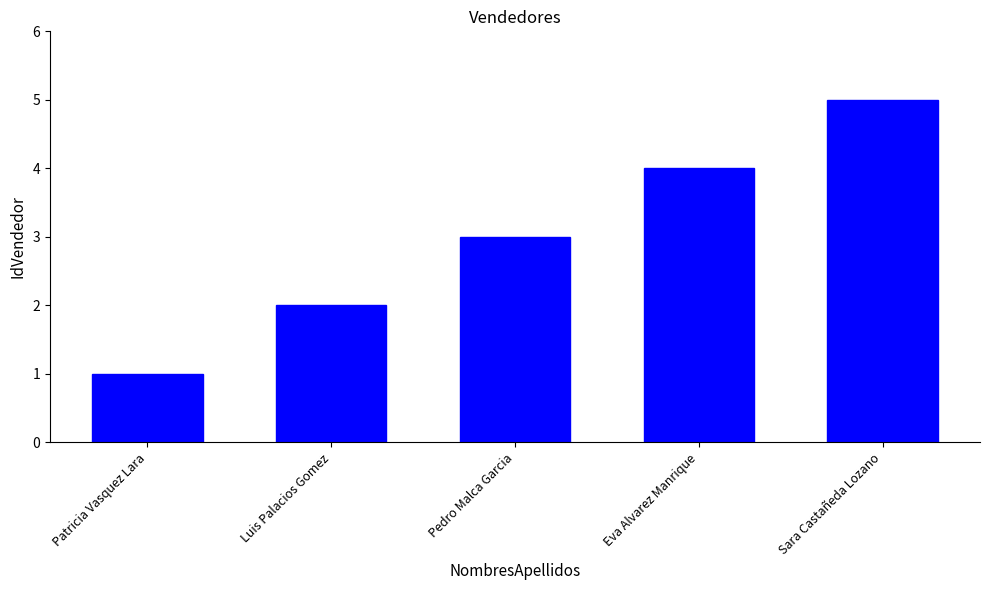

Is it true that the value at Pedro Malca Garcia is 3?

True